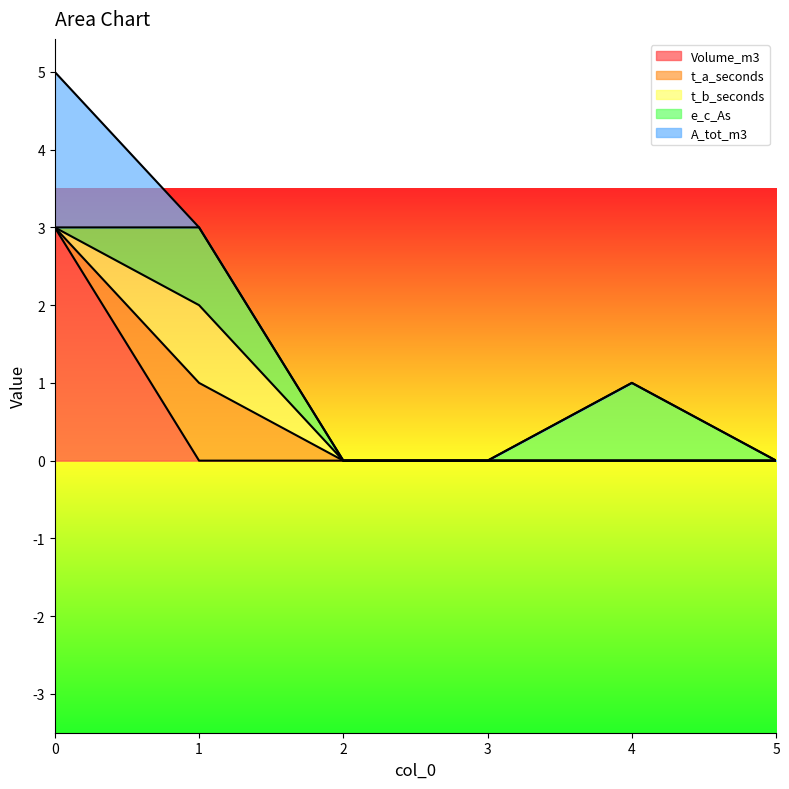

Is the value of t_b_seconds at 0 greater than the value of A_tot_m3 at 3?

No